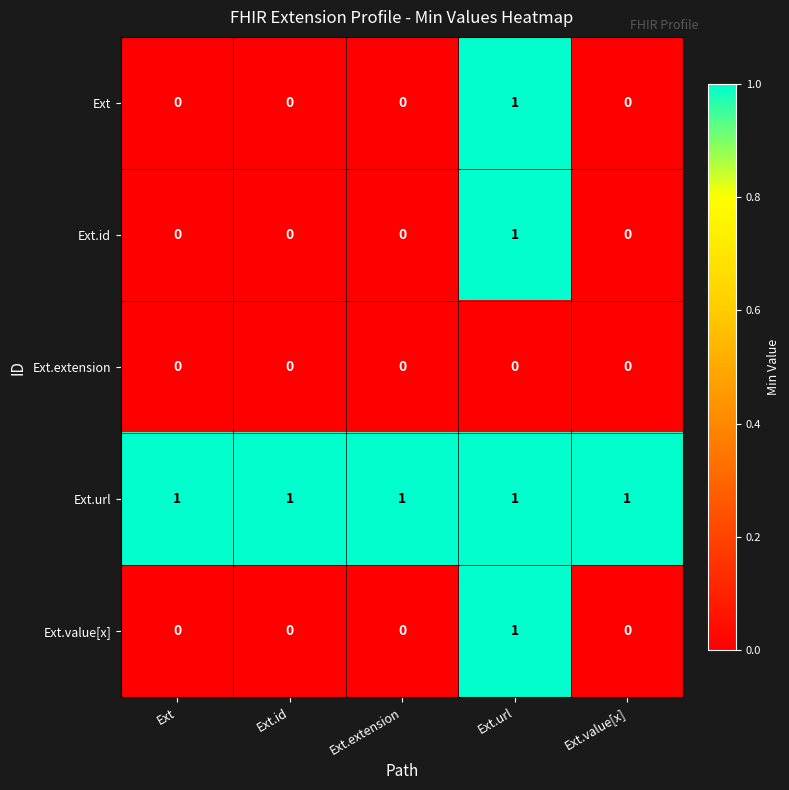

What is the spread (max minus min) of values at Ext.url?

1